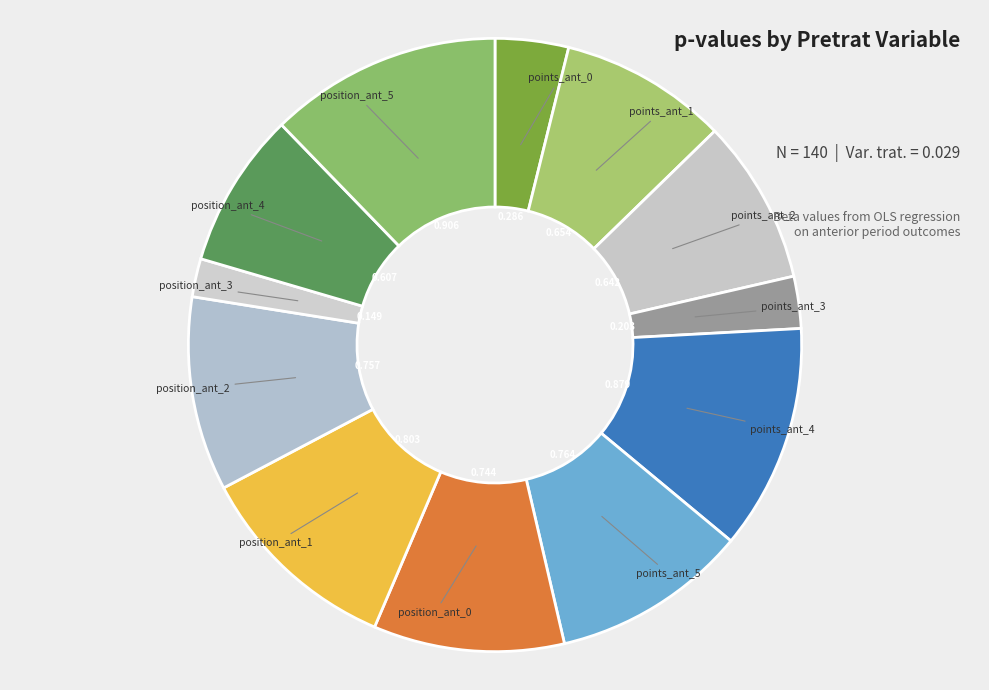

Is there a majority slice in this chart?

No